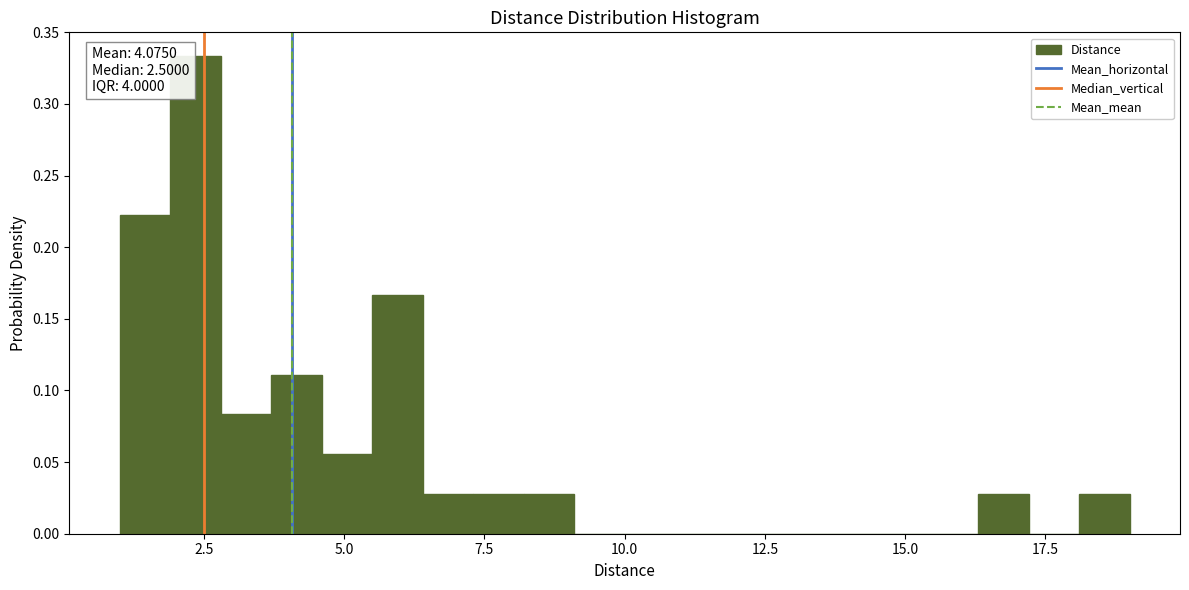

Read against the x-axis, roughly where is the centre of the tallest bar?

2.5